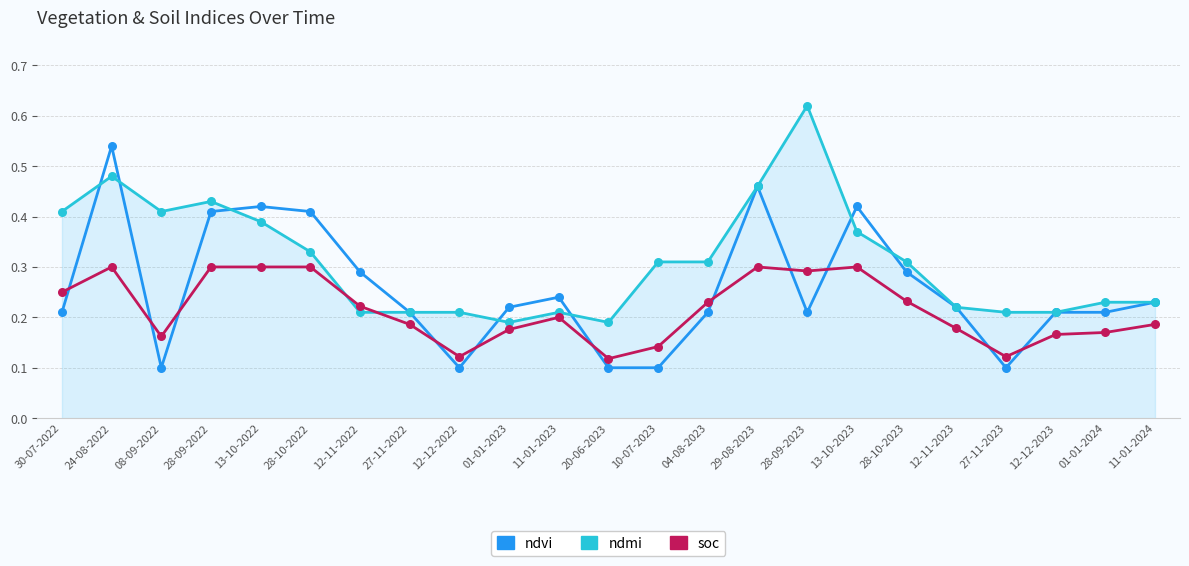

At which category is the sum across all series the highest?

24-08-2022